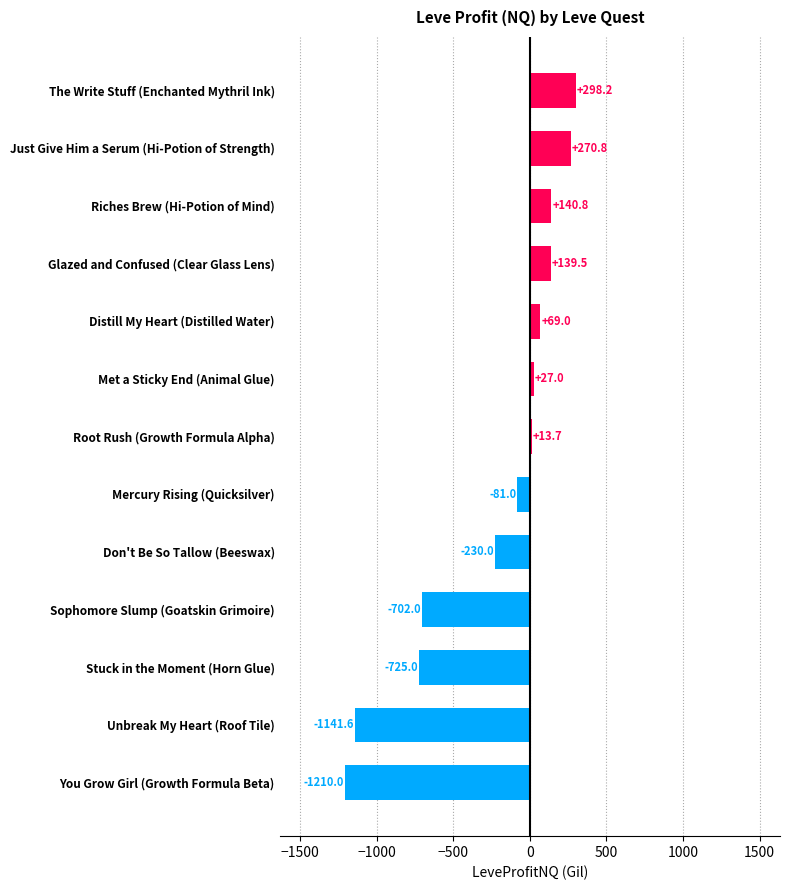

Count the number of values greater than 13.

7